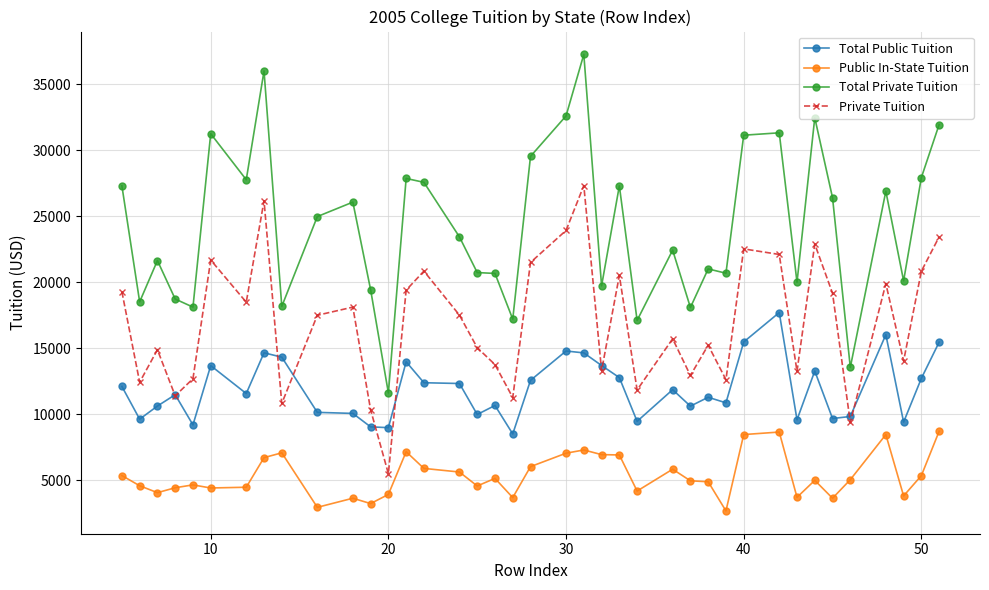

What is the value of the Private Tuition point at the 29th from the left?

12622